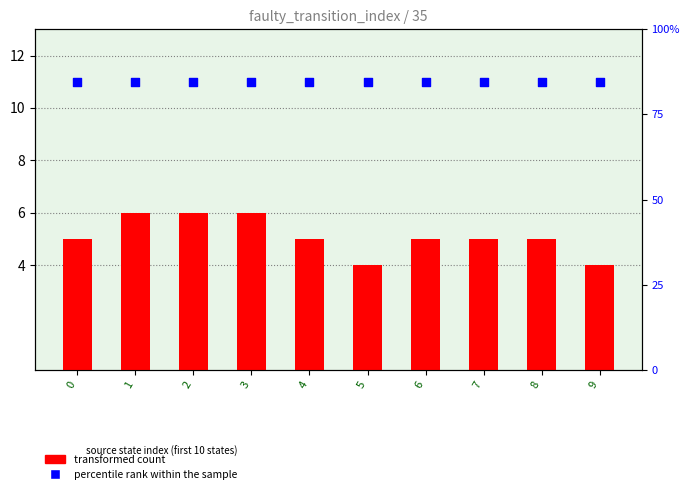

At how many categories does at least one series exceed 8?

10